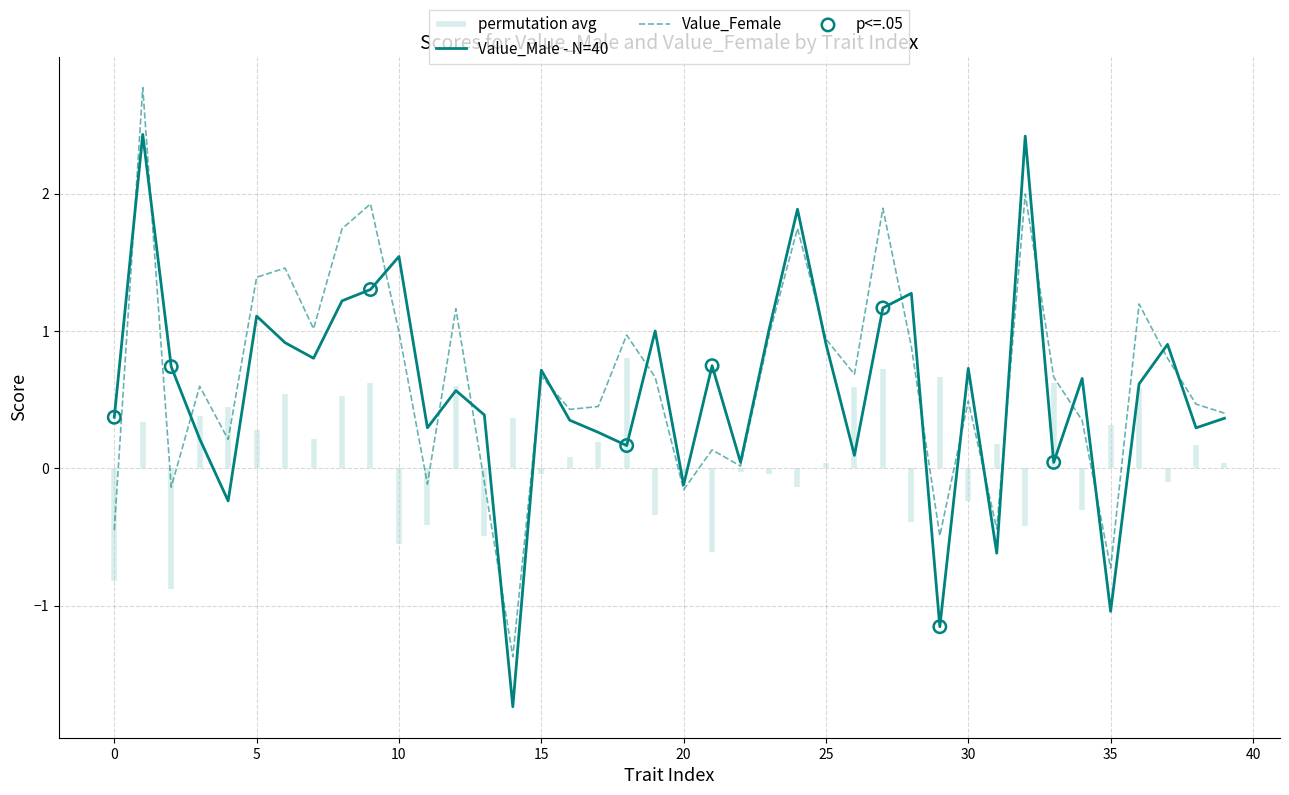

Which series has the largest total across all categories?

Value_Female